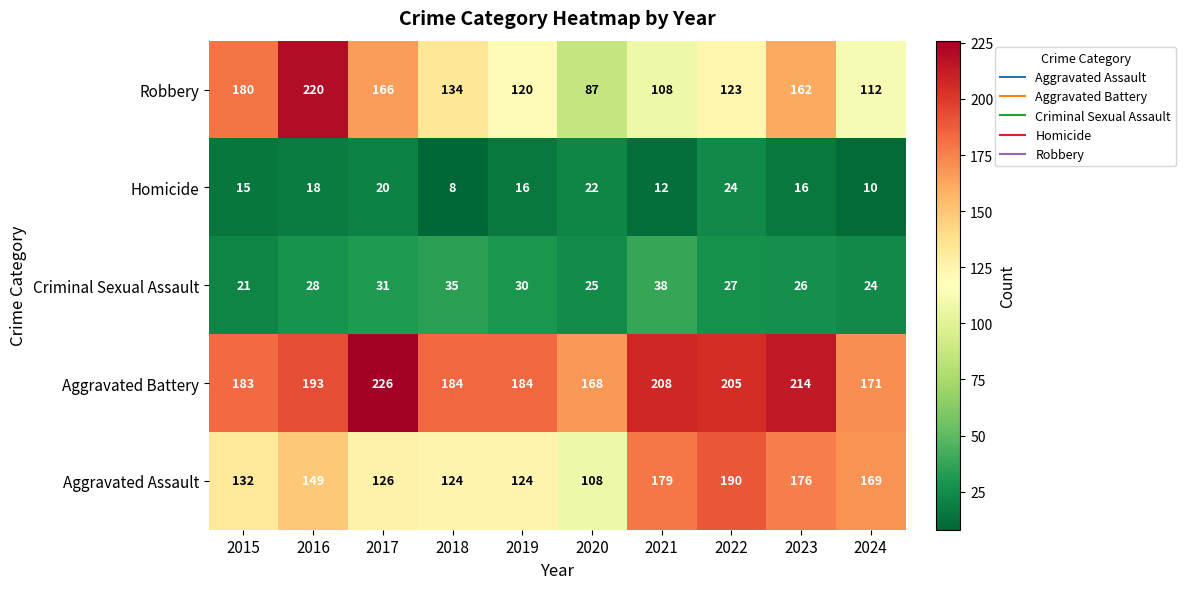

What is the average value of the Robbery series?

141